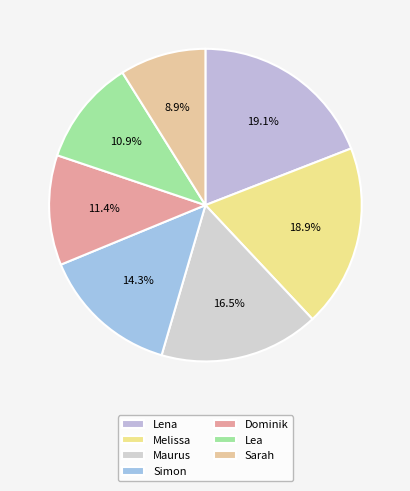

How many segments does this pie chart have?

7